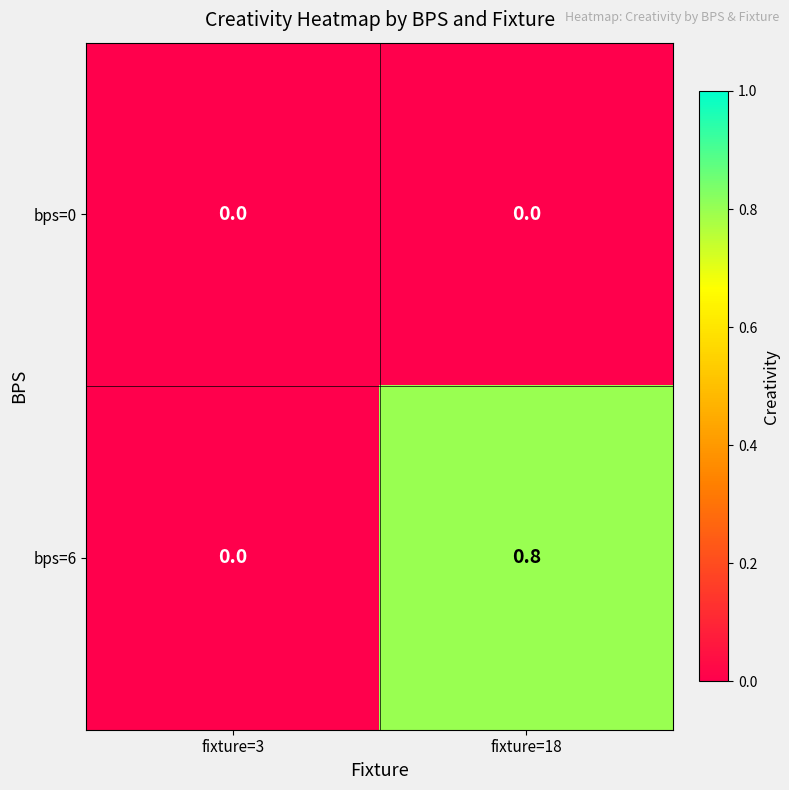

The bps=6 series shows 1.2 at fixture=18. True or false?

False